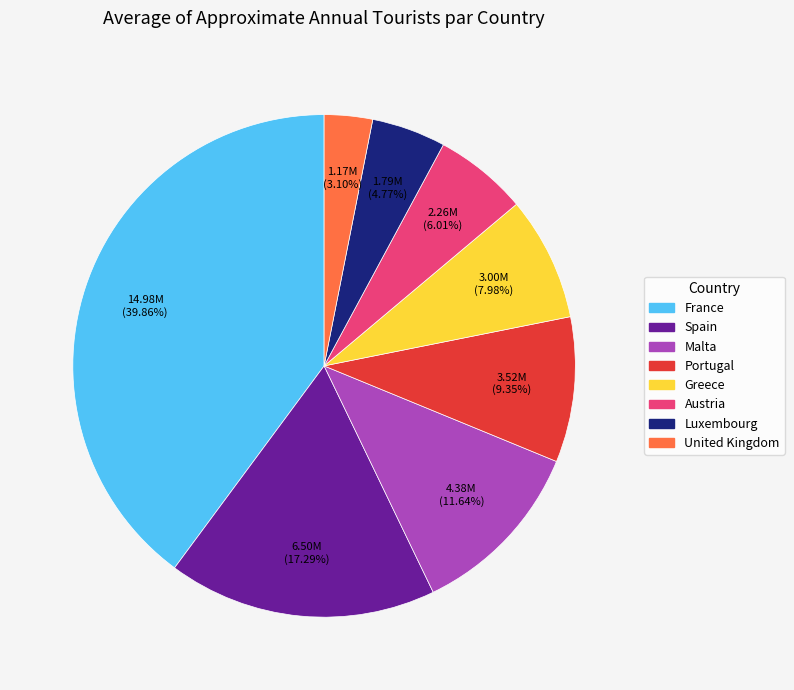

To the nearest percent, what portion does Portugal represent?

9%